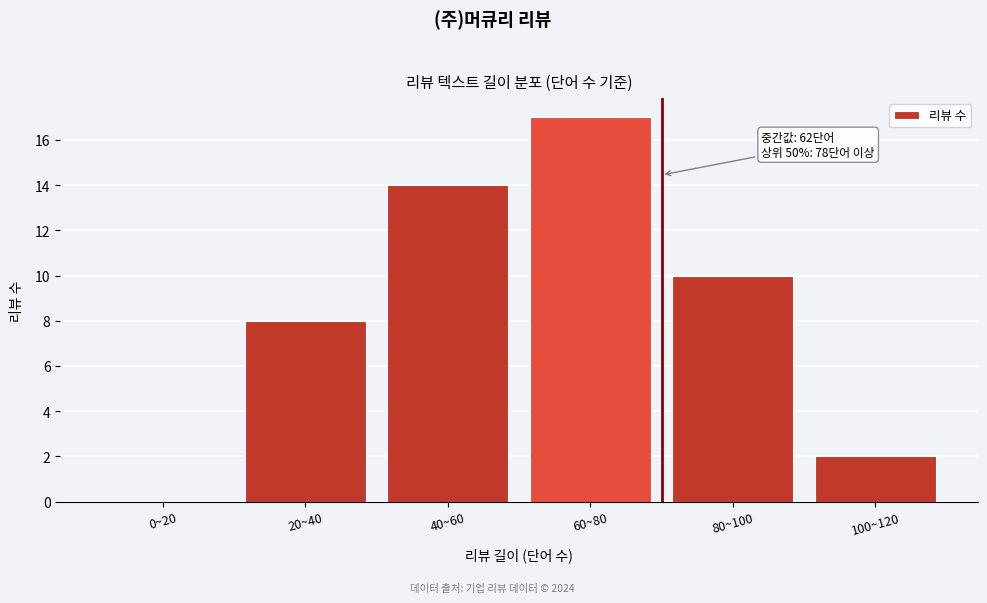

Reading right to left, extract all data points from this chart.

100~120=2	80~100=10	60~80=17	40~60=14	20~40=8	0~20=0